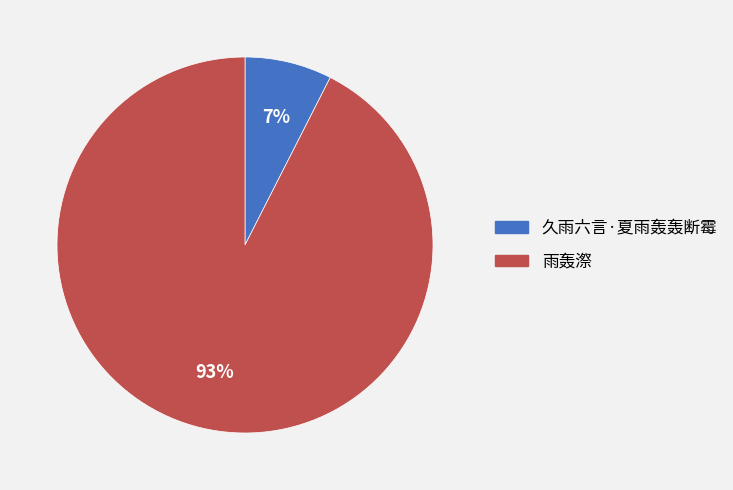

To the nearest percent, what portion does 雨轰漈 represent?

93%